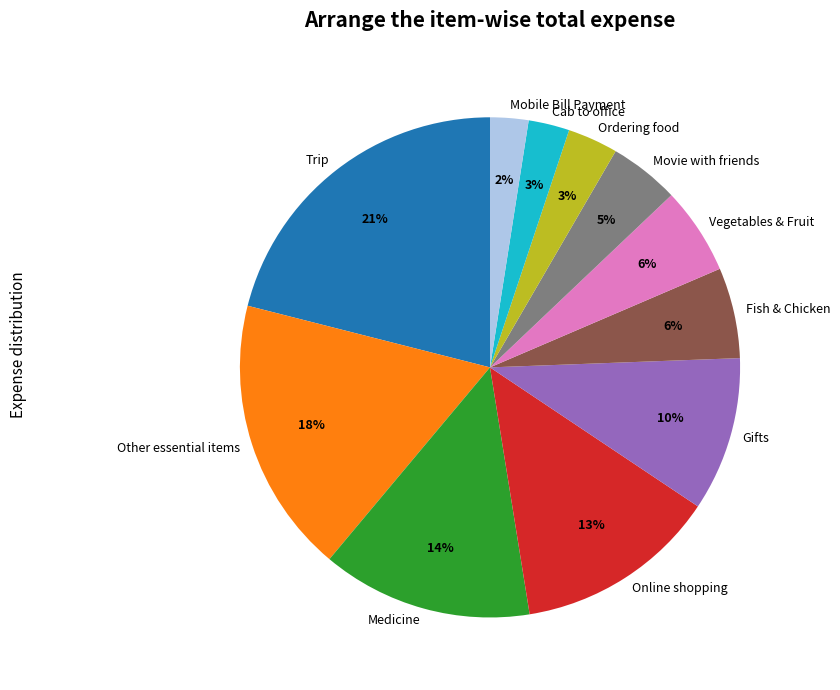

Does Ordering food account for over 50% of the chart?

No